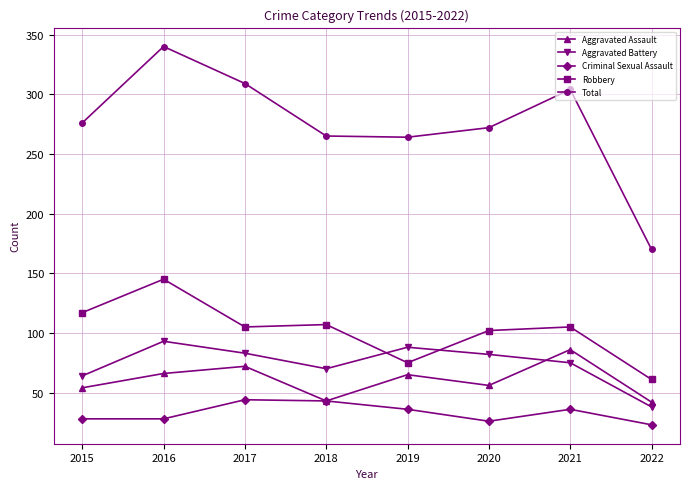

The Aggravated Assault series shows 86 at 2021. True or false?

True